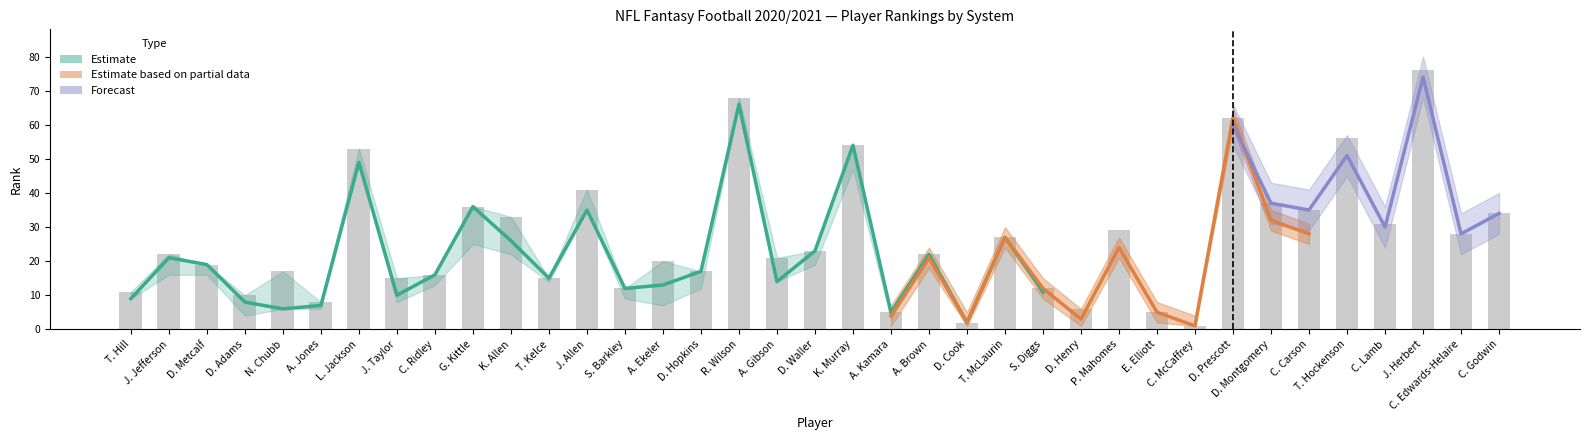

What is the value of the PPR bar at the 37th from the left?

34